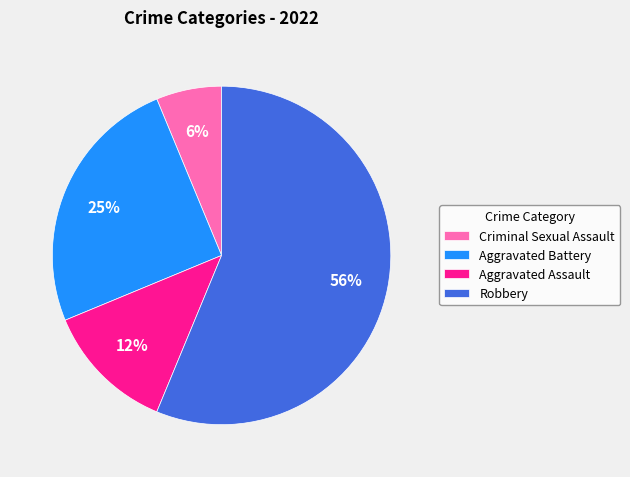

Combined, do Criminal Sexual Assault and Aggravated Assault account for over 50%?

No